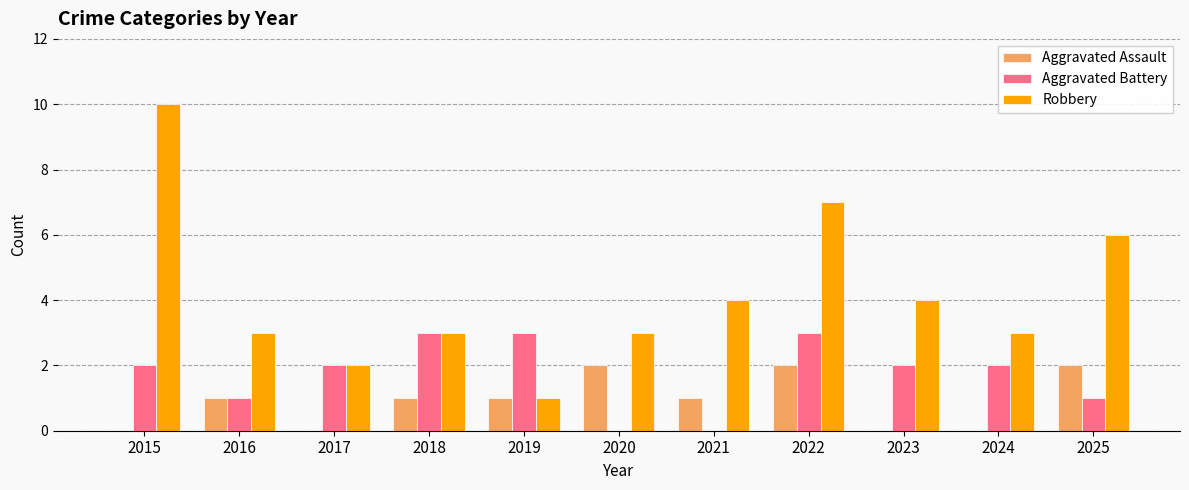

Is the value of Aggravated Battery at 2019 greater than the value of Aggravated Assault at 2023?

Yes